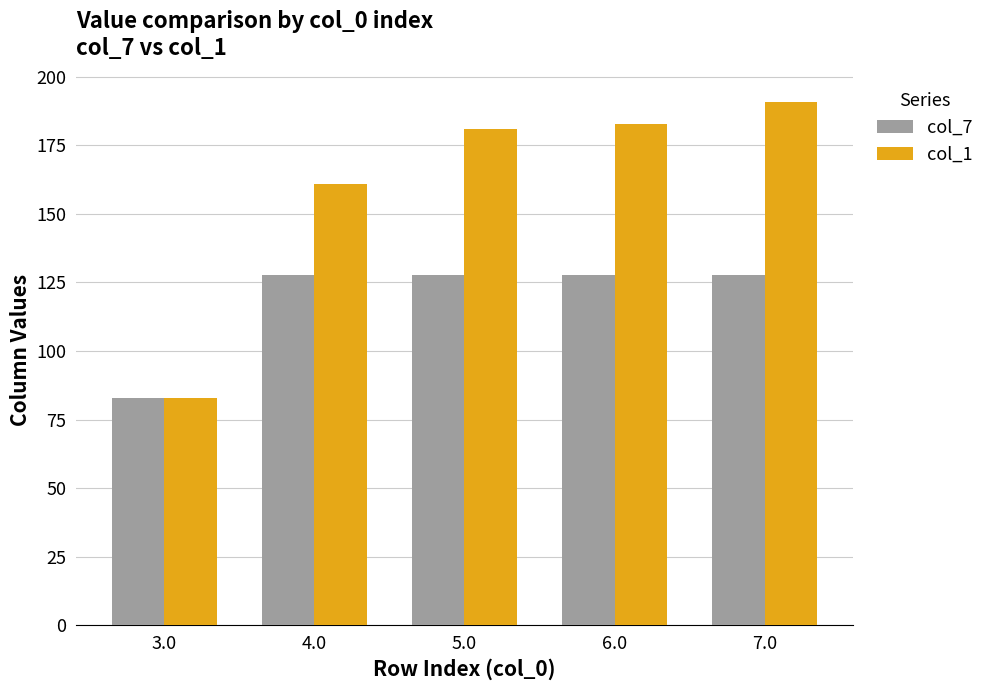

What is the difference between the highest and lowest values at 6.0?

55.2